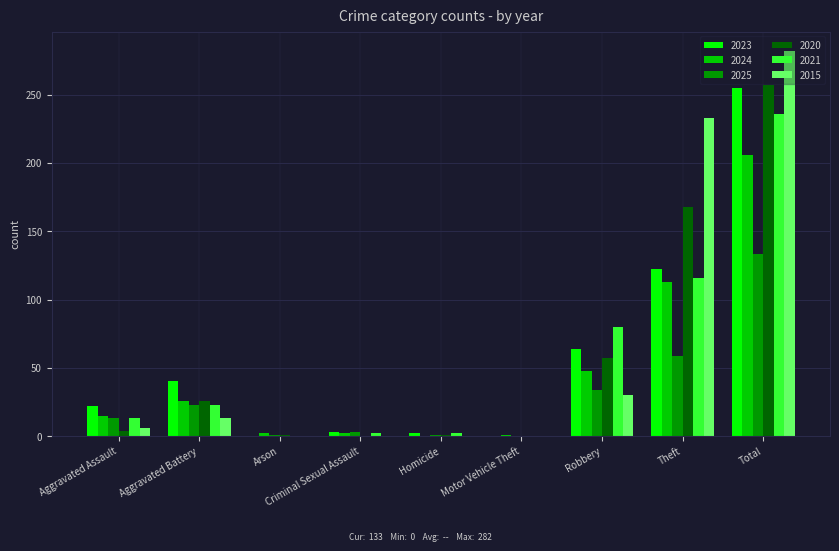

The value of 2023 at Aggravated Battery is 40. True or false?

True